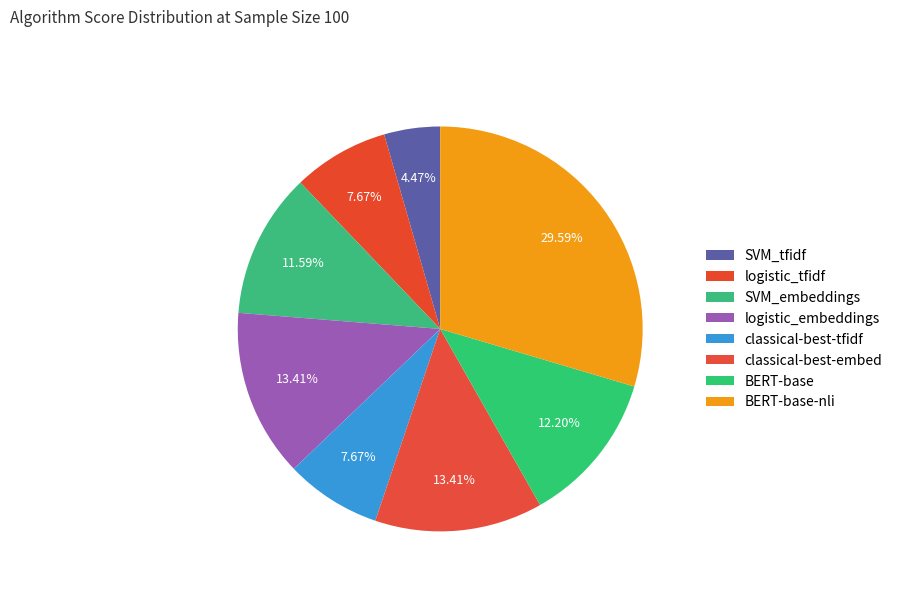

How many slices are in this pie chart?

8